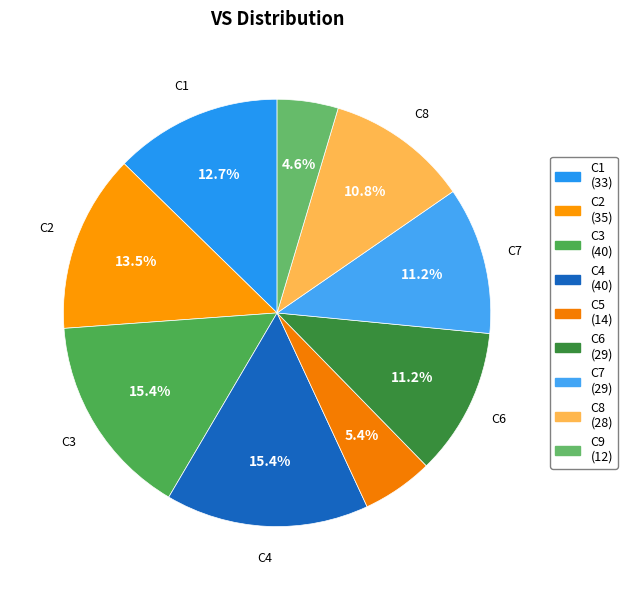

The C6 slice represents 22% of the pie. True or false?

False